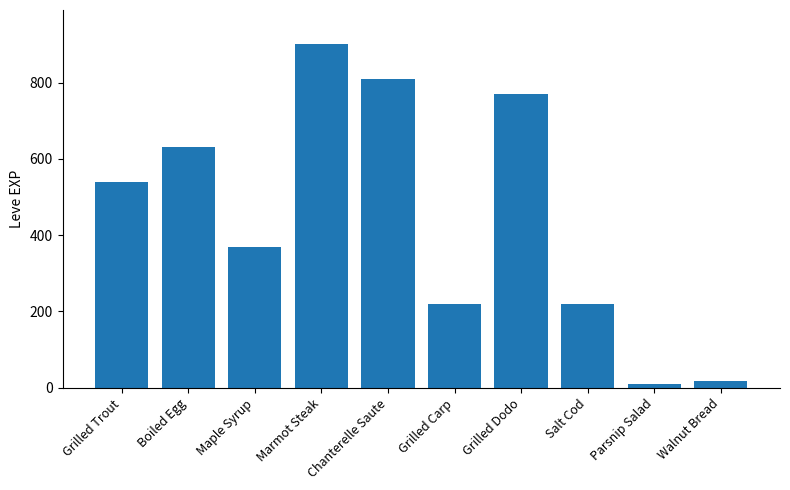

What is the smallest value displayed?

10